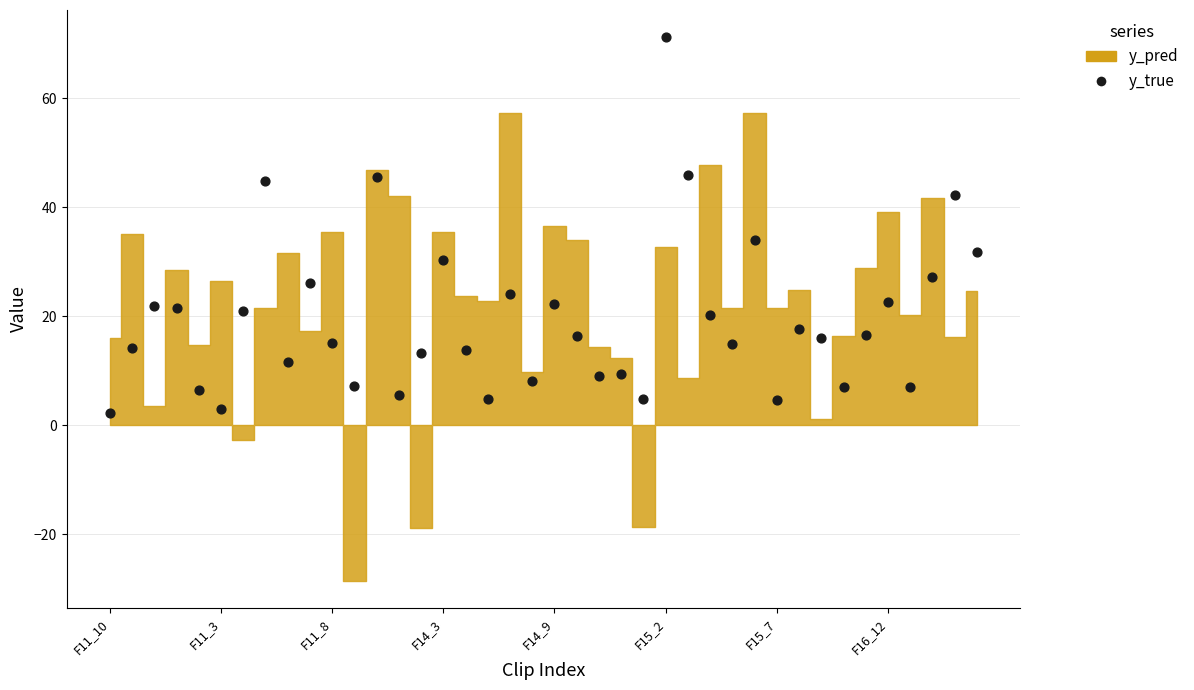

What is the range of Y values (max minus min)?

68.9